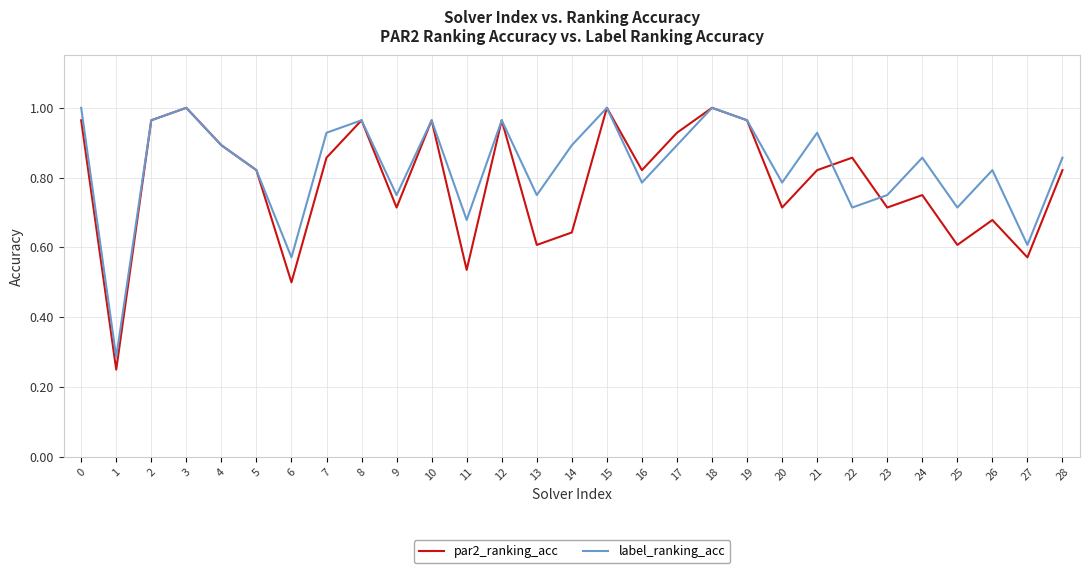

Is the value of label_ranking_acc at 23 greater than the value of par2_ranking_acc at 3?

No